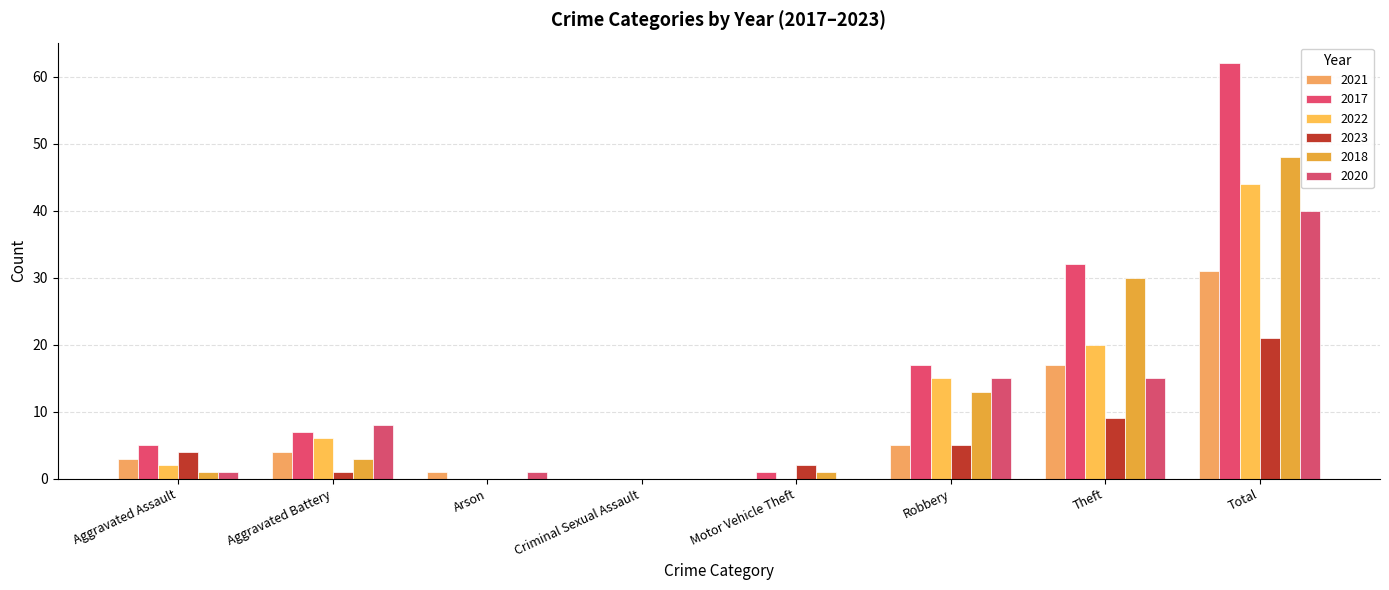

What is the maximum value for 2018?

48